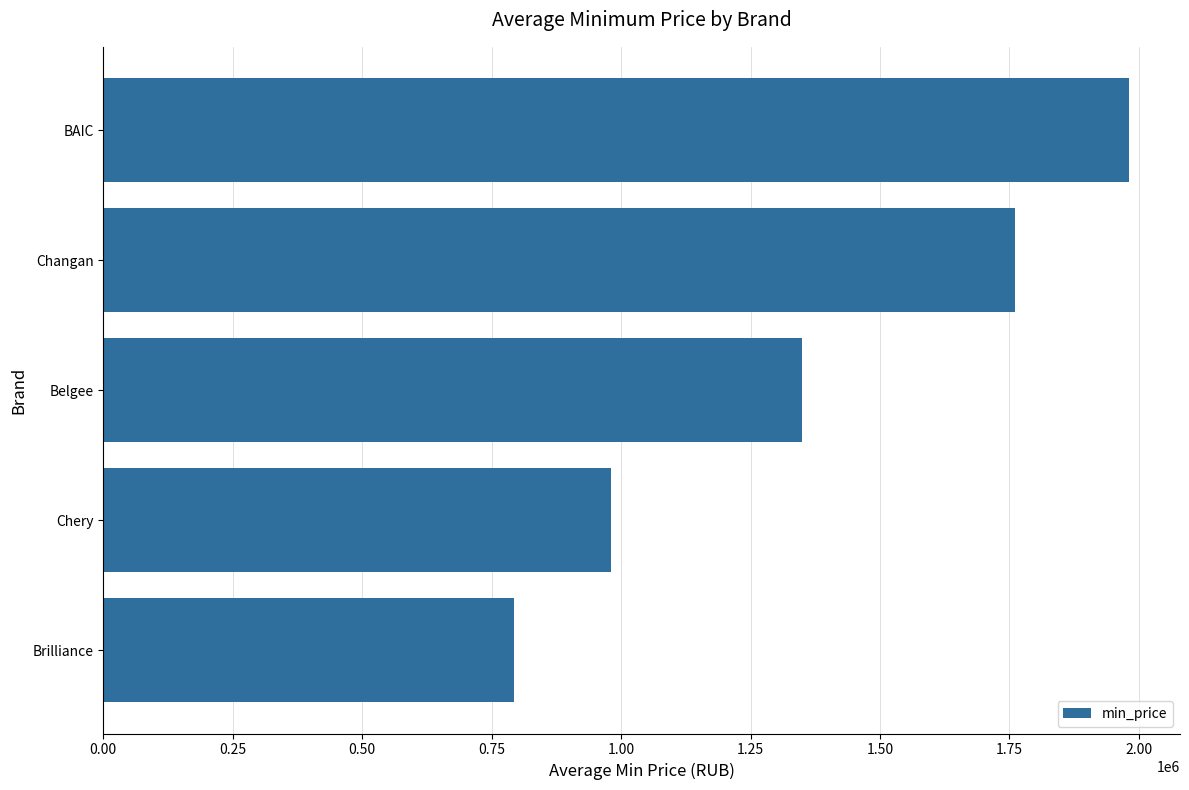

What is the smallest value displayed?

794000.0